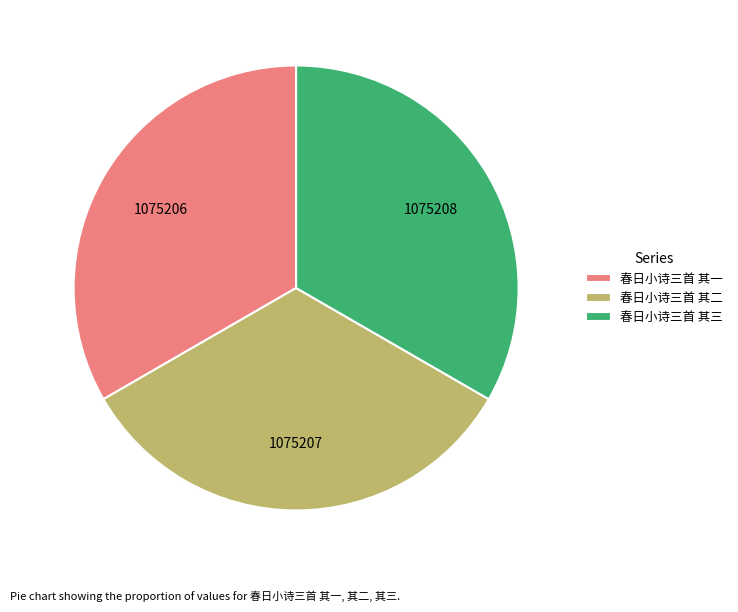

Is 春日小诗三首 其三 the majority of the pie?

No